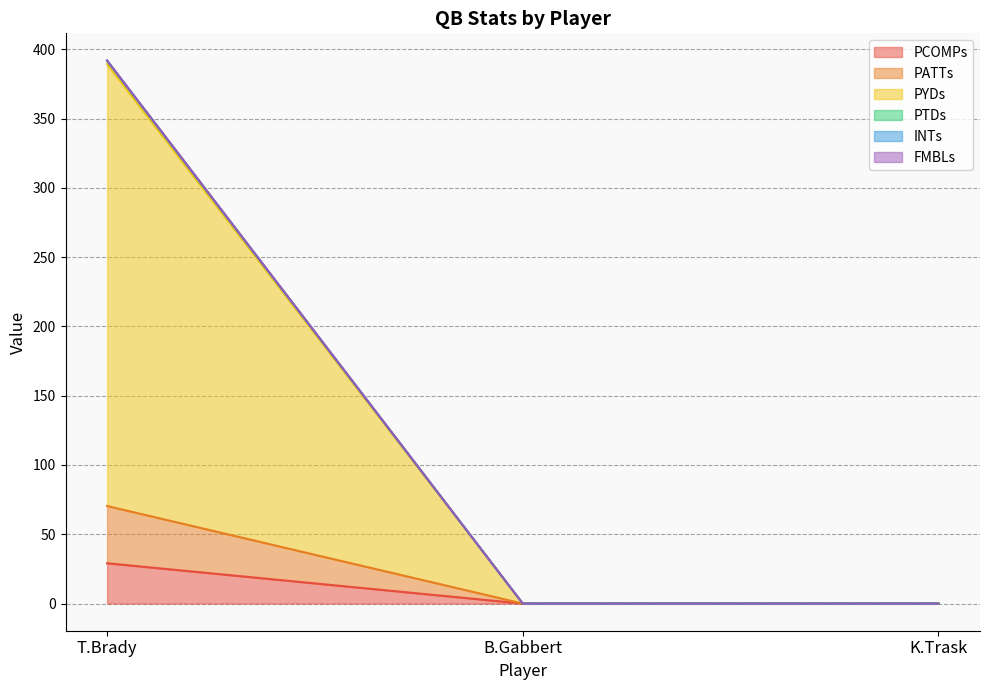

At which category is the sum across all series the highest?

T.Brady